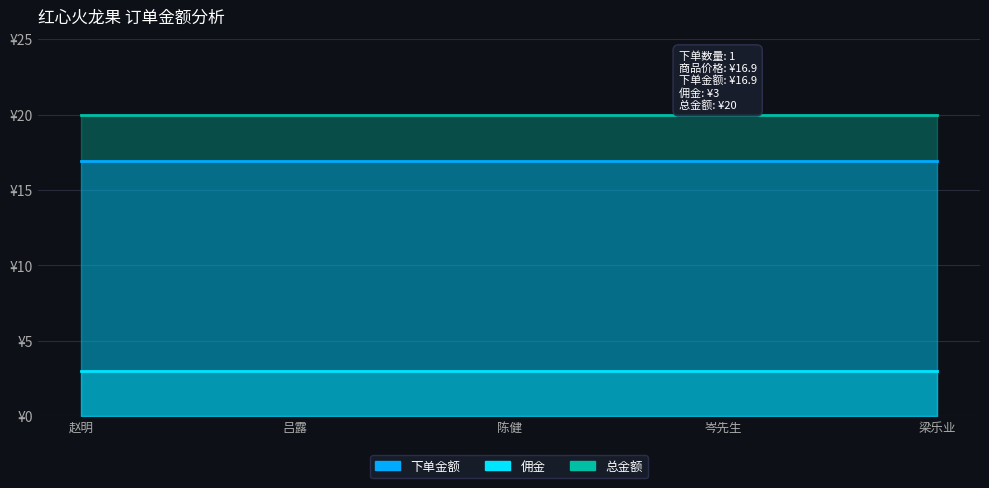

Reading left to right, transcribe all the data shown in this chart.

下单金额: 赵明=16.9	吕露=16.9	陈健=16.9	岑先生=16.9	梁乐业=16.9
佣金: 赵明=3.0	吕露=3.0	陈健=3.0	岑先生=3.0	梁乐业=3.0
总金额: 赵明=20.0	吕露=20.0	陈健=20.0	岑先生=20.0	梁乐业=20.0